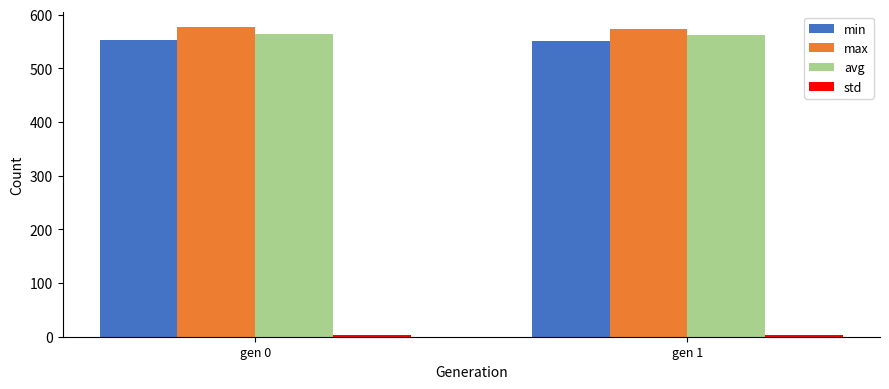

What is the difference between the min values at gen 1 and gen 0?

1.8